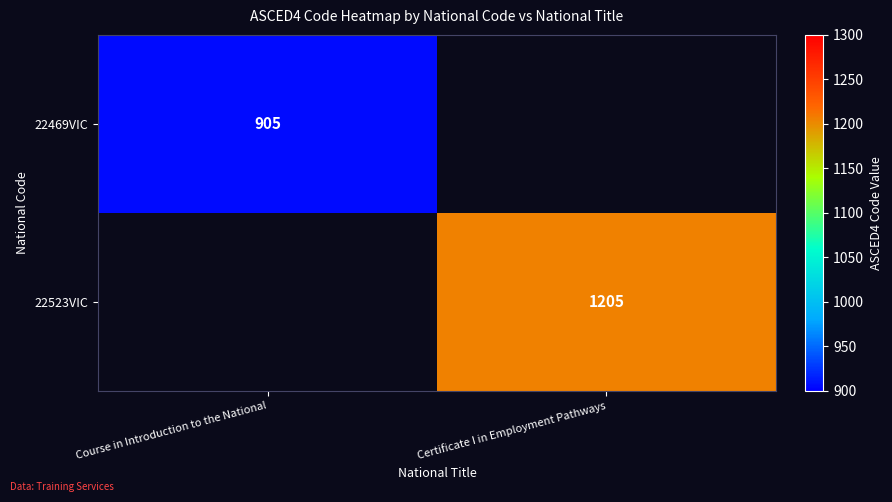

What is the spread (max minus min) of values at Course in Introduction to the National?

905